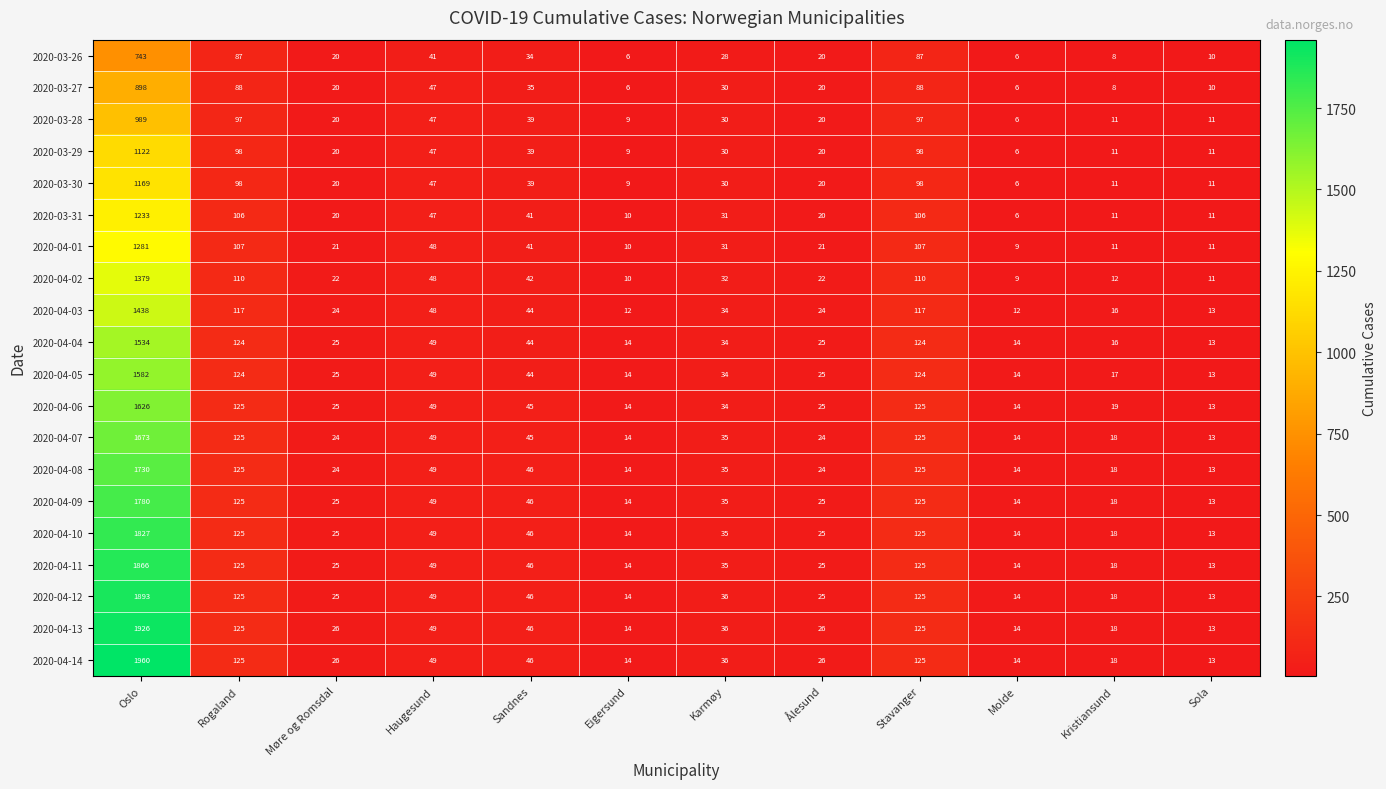

Where does the 2020-04-07 series first go above 35?

Oslo